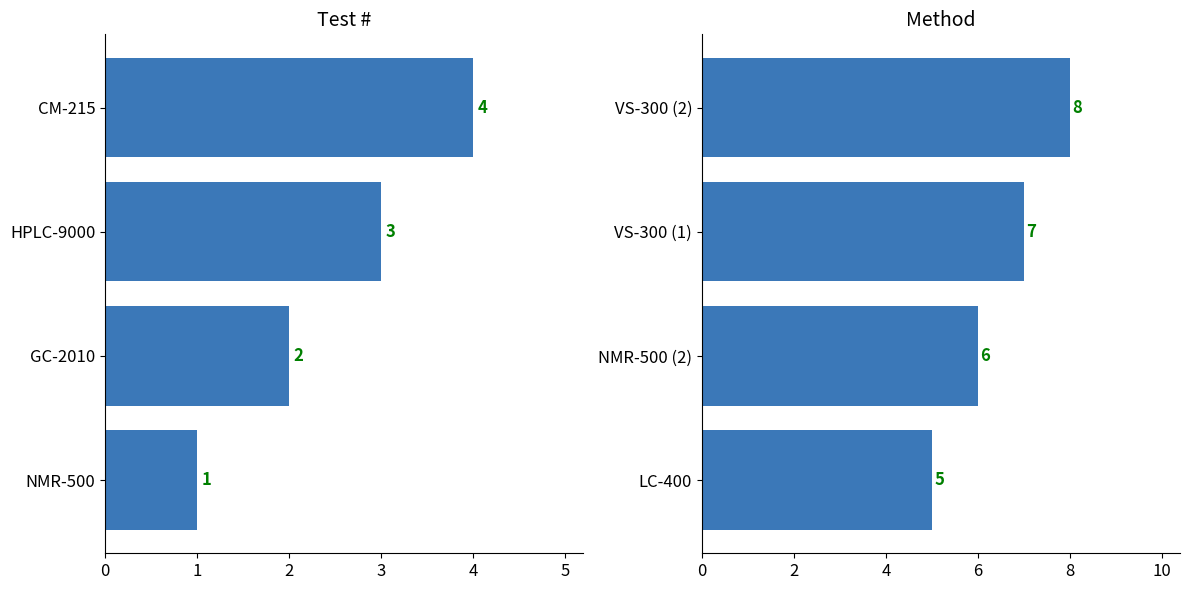

What is the sum of the values at LC-400 and NMR-500 (2)?

11